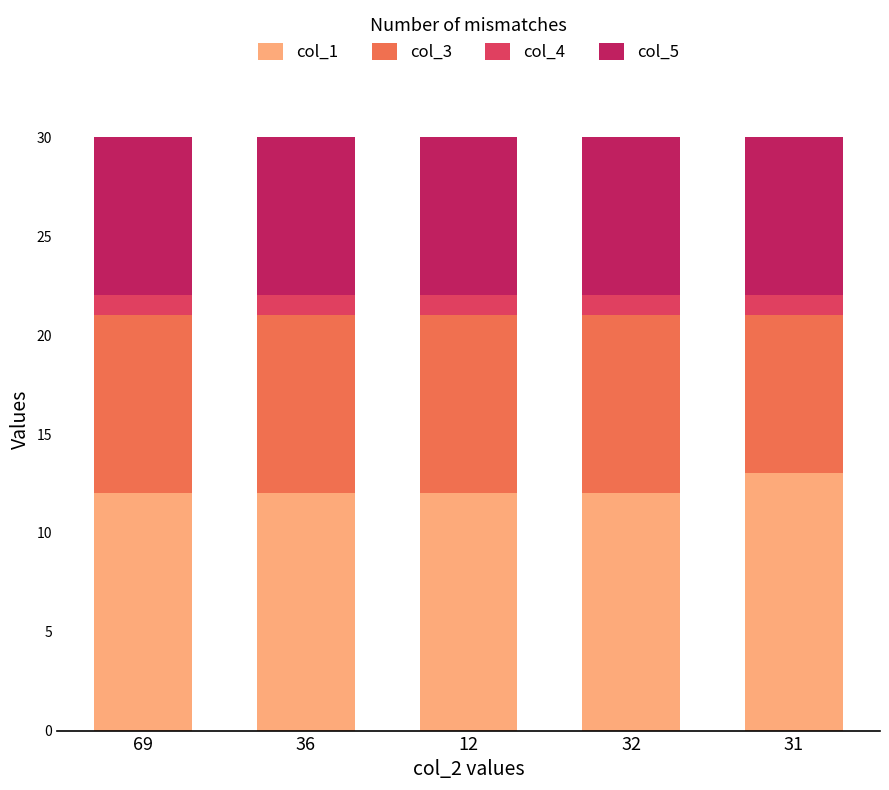

True or false: col_1 has a value of 6 at 36.

False